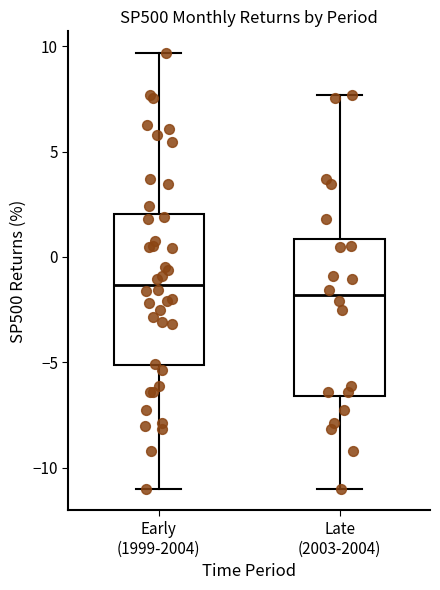

Reading left to right, read every box against the y-axis: the position of its median line, the range the box covers, and the ends of its whiskers. The values are not printed on the chart, so give them approximately, as read against the axis.

Early (1999-2004): median -1.5, box -5.0 to 2.0, whiskers -11.0 to 9.5
Late (2003-2004): median -2.0, box -6.5 to 1.0, whiskers -11.0 to 7.5